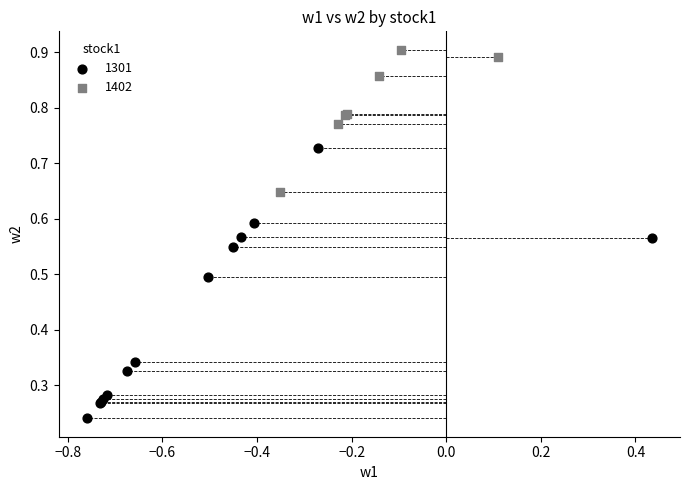

Which series reaches the minimum Y coordinate?

1301